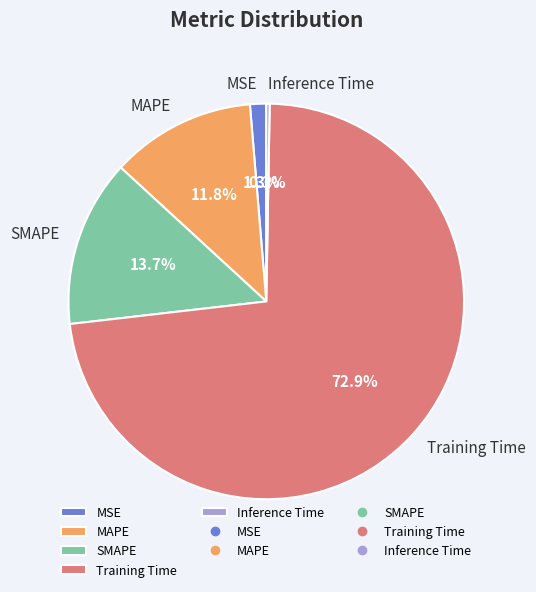

Is Training Time the majority of the pie?

Yes